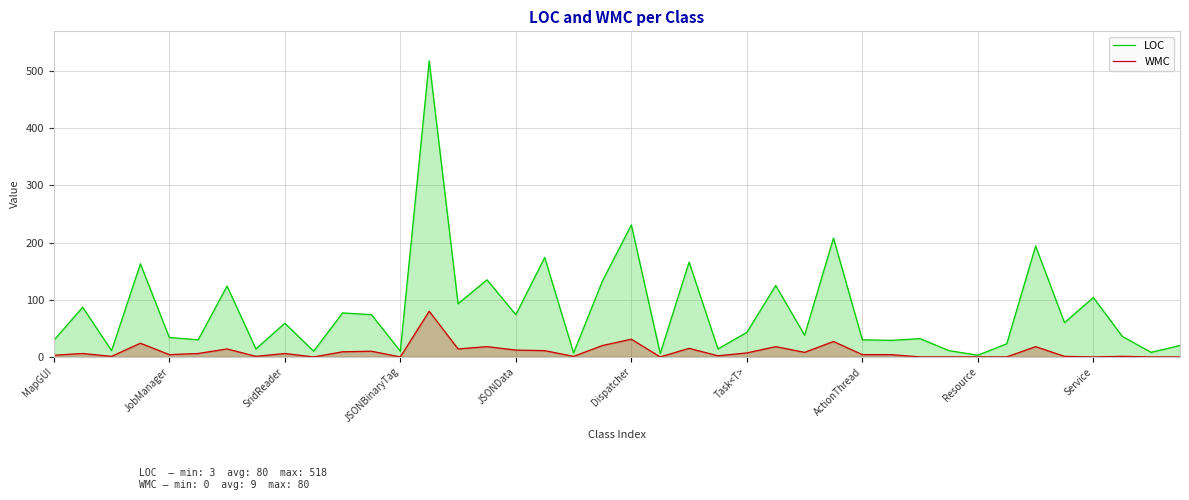

How many data points in WMC are less than 6?

20